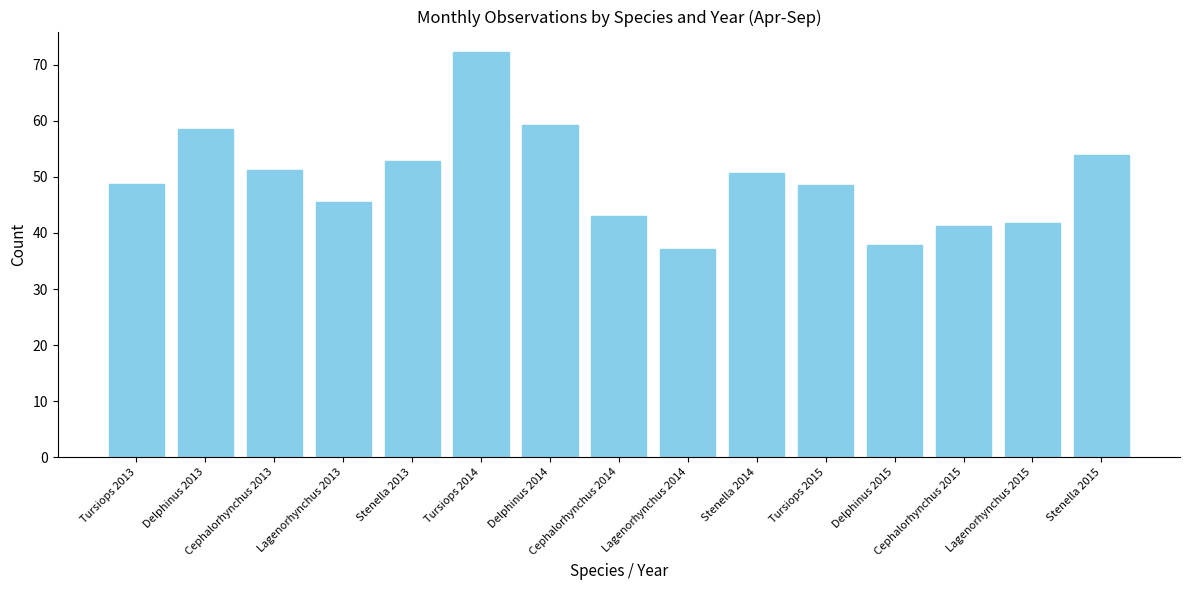

What is the smallest value displayed?

37.2